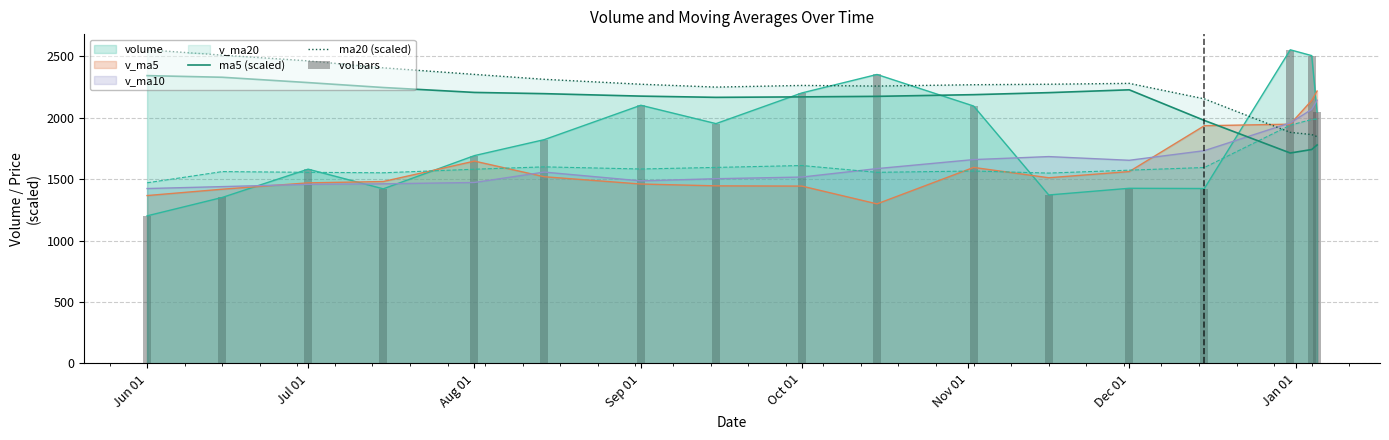

What is the minimum value shown in the chart?

1200.5